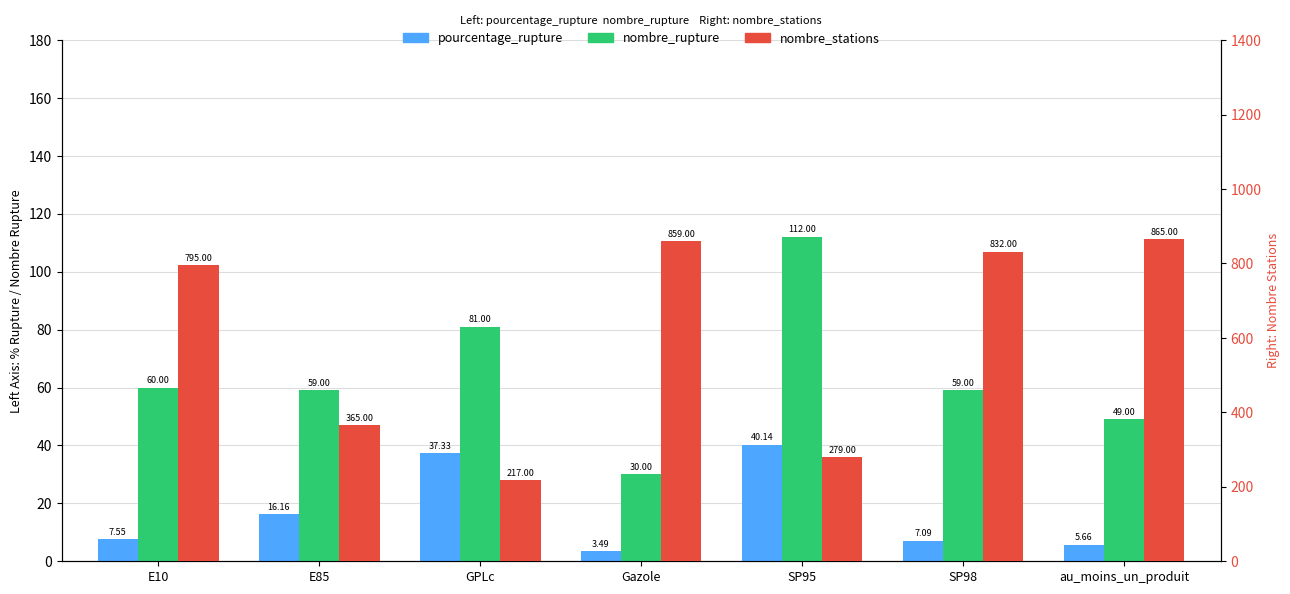

At which category is the sum across all series the highest?

au_moins_un_produit